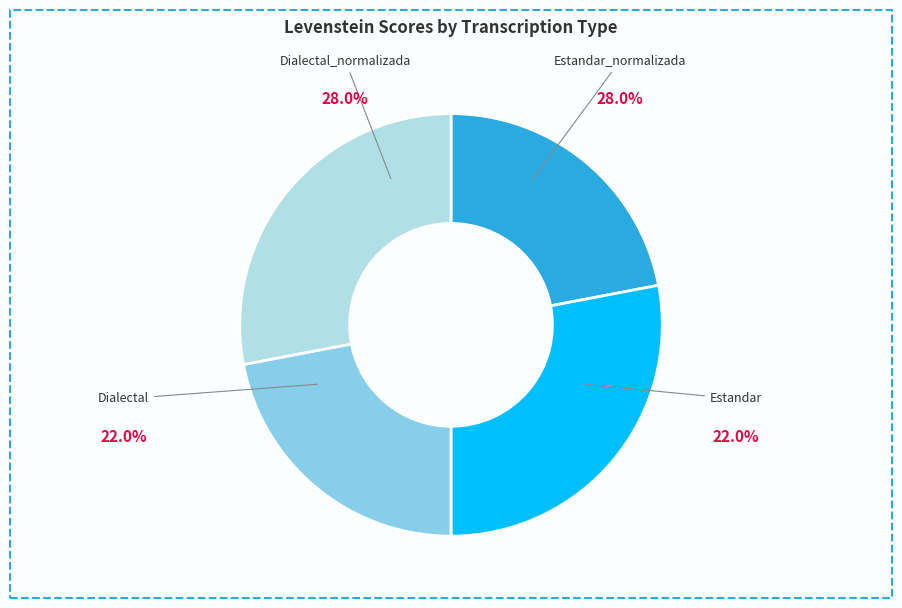

True or false: Dialectal accounts for 11% of the total.

False